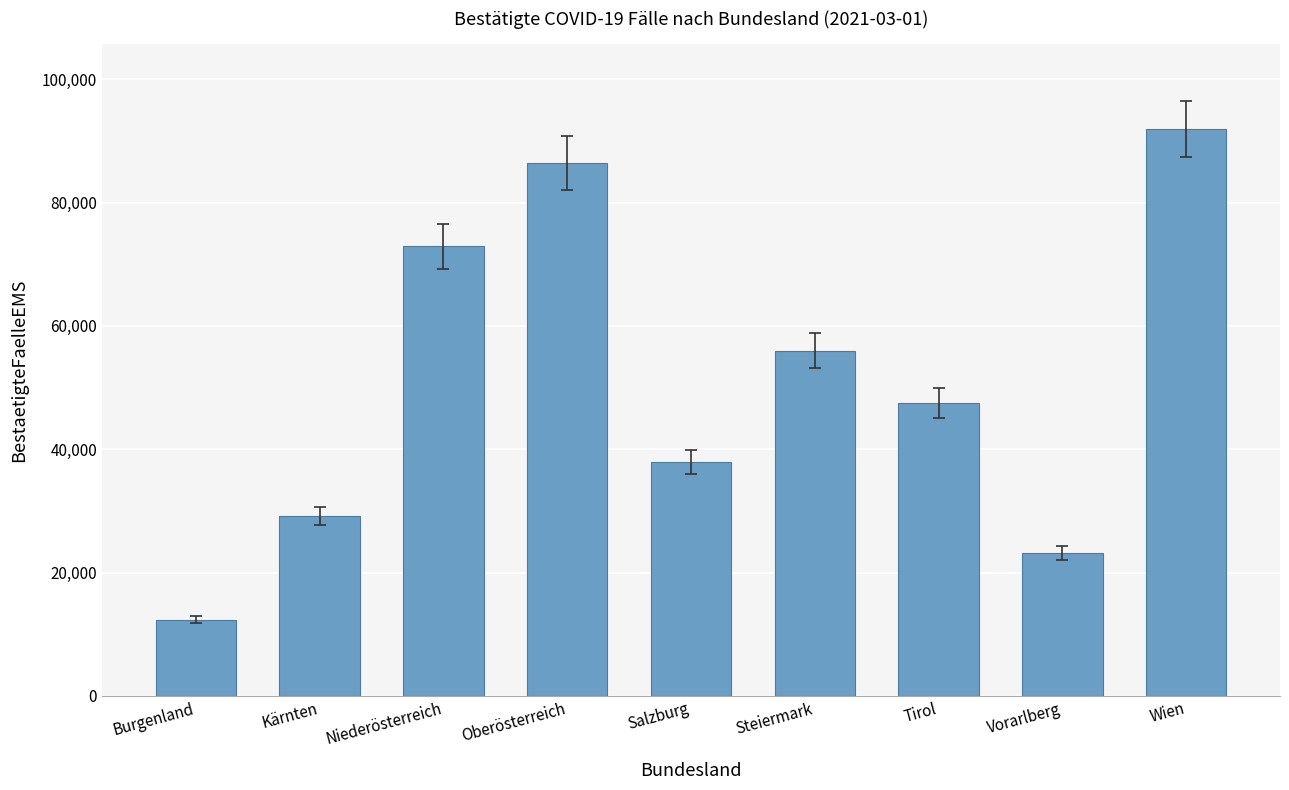

What is the label of the 2nd bar from the right?

Vorarlberg